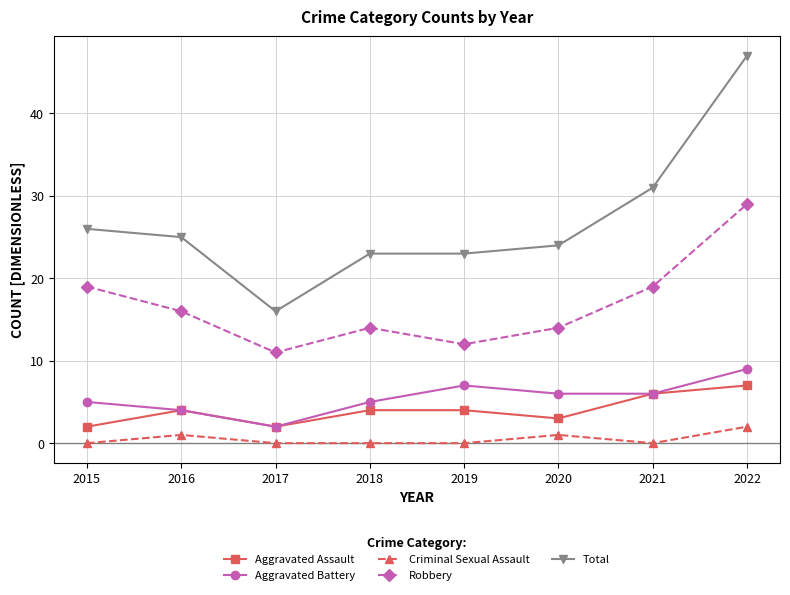

What is the difference between the maximum and minimum values in the Robbery series?

18